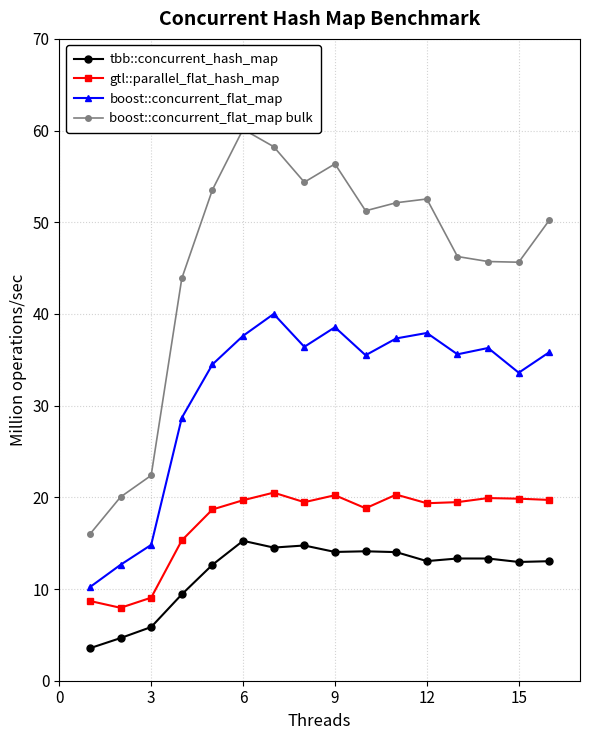

How many interior local valleys does the boost::concurrent_flat_map series have?

4